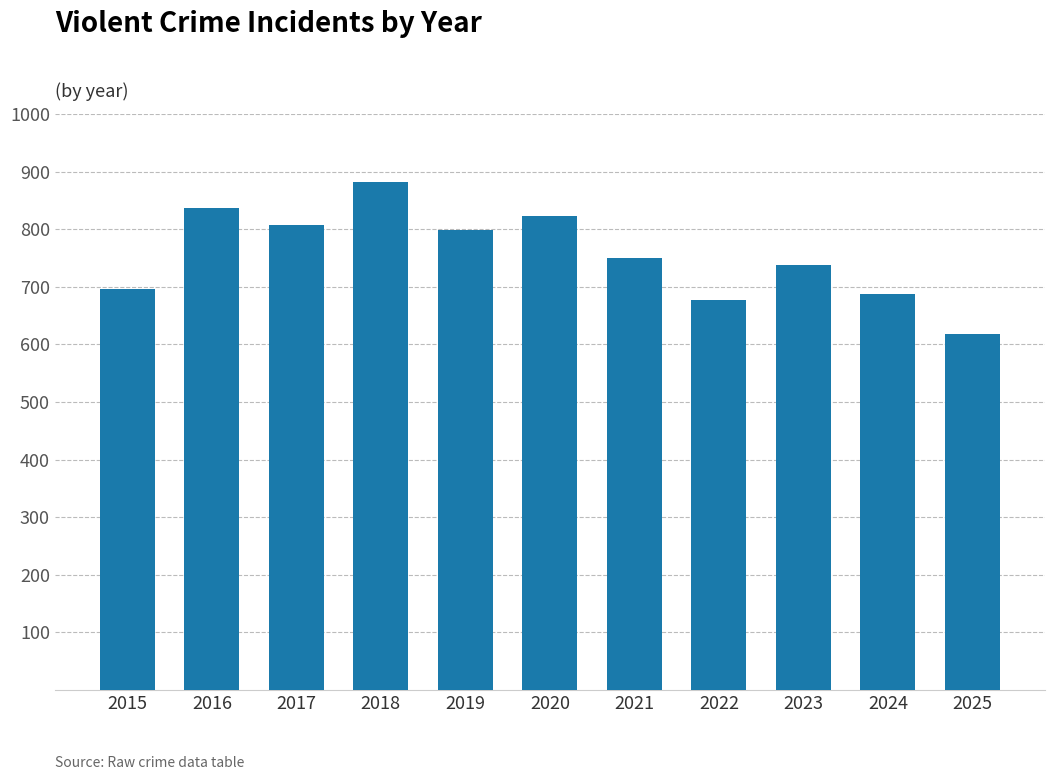

What is the average value?

756